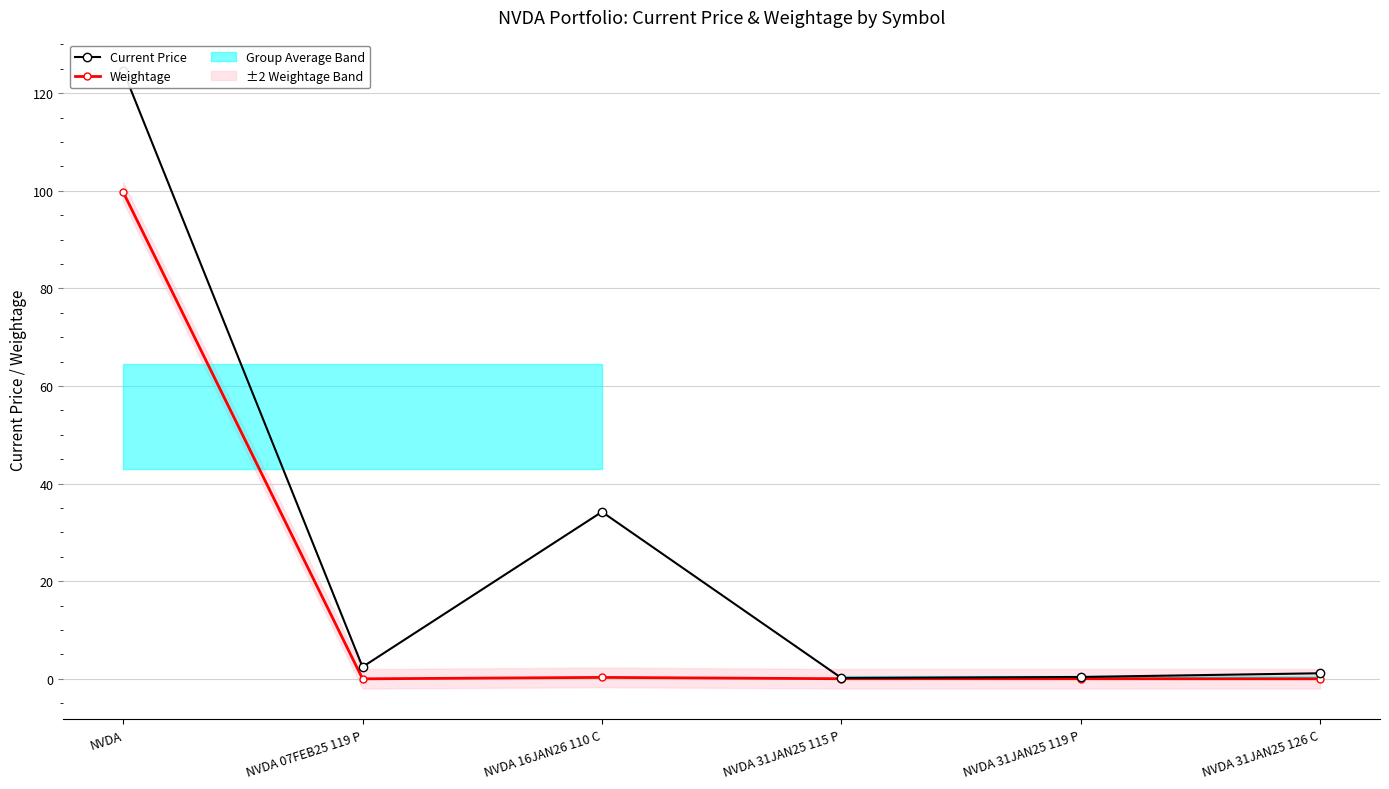

Rank the categories by Current Price value from highest to lowest.

NVDA, NVDA 16JAN26 110 C, NVDA 07FEB25 119 P, NVDA 31JAN25 126 C, NVDA 31JAN25 119 P, NVDA 31JAN25 115 P